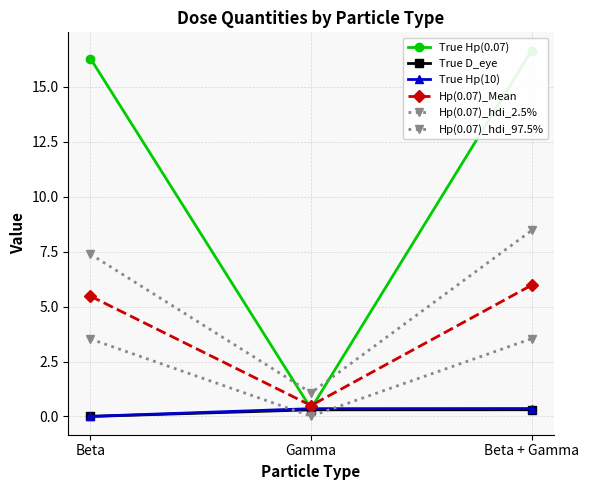

Reading left to right, what are all the values shown in this chart?

True Hp(0.07): Beta=16.3	Gamma=0.4	Beta + Gamma=16.6
True D_eye: Beta=0.0	Gamma=0.3	Beta + Gamma=0.3
True Hp(10): Beta=0.0	Gamma=0.4	Beta + Gamma=0.4
Hp(0.07)_Mean: Beta=5.5	Gamma=0.5	Beta + Gamma=6.0
Hp(0.07)_hdi_2.5%: Beta=3.5	Gamma=0.0	Beta + Gamma=3.5
Hp(0.07)_hdi_97.5%: Beta=7.4	Gamma=1.1	Beta + Gamma=8.5